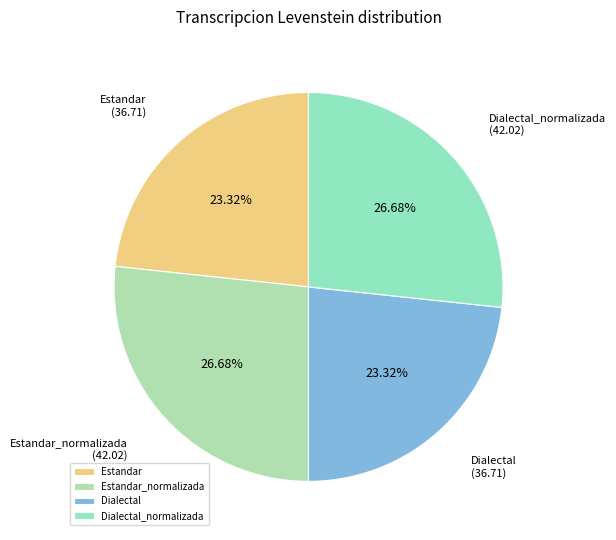

What percentage is the Dialectal slice, to the nearest percent?

23%